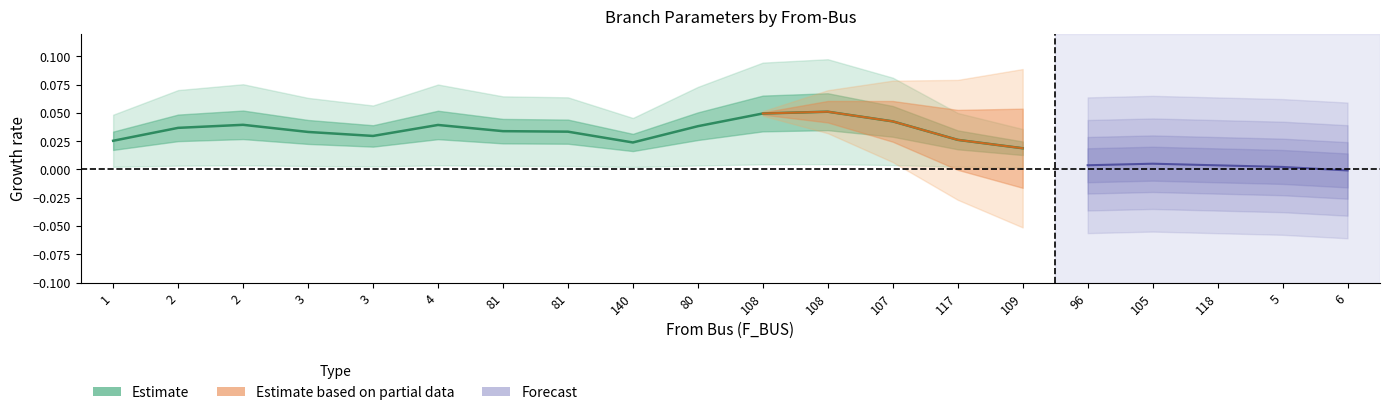

Which has a higher value, 105 or 96?

105